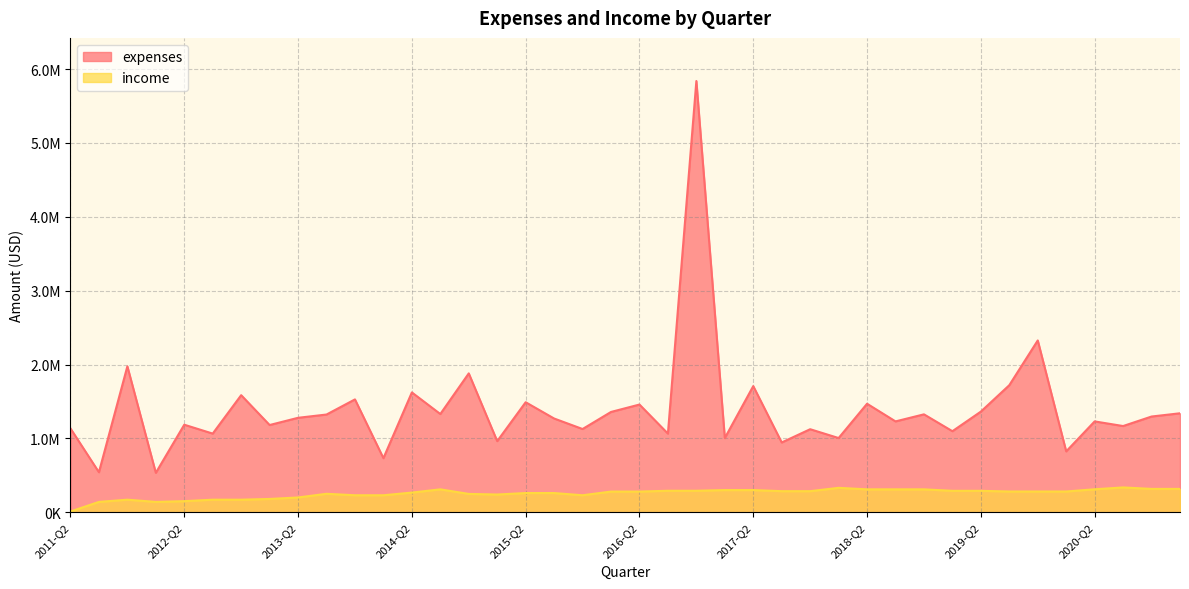

Reading left to right, list all the values displayed in this chart.

expenses: 1134972.0	541667.0	1975636.8	533953.0	1185188.0	1064973.0	1585116.0	1180995.0	1278782.0	1323133.0	1527845.0	731963.0	1622387.0	1330045.0	1880200.0	962726.0	1489562.0	1269252.0	1126877.0	1358011.0	1458279.0	1064932.0	5838862.0	1004490.0	1707934.0	944556.0	1124273.0	1004703.0	1469169.0	1230081.0	1325624.0	1097455.0	1362693.0	1720413.0	2326071.0	824239.0	1230023.0	1167245.0	1296047.0	1340000.0
income: 10000.0	140000.0	170000.0	140000.0	150000.0	170000.0	170000.0	180000.0	200000.0	250000.0	230000.0	230000.0	266250.0	310000.0	248125.0	240000.0	260000.0	260000.0	230000.0	280000.0	280000.0	290834.0	290834.0	300000.0	300000.0	285417.0	285417.0	330417.0	310000.0	310000.0	310000.0	290000.0	290000.0	281000.0	281000.0	281000.0	311000.0	336000.0	316000.0	316000.0